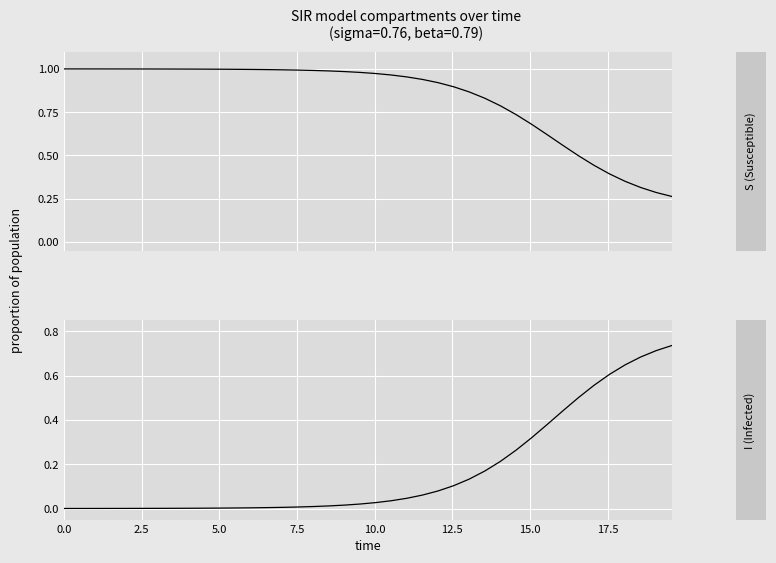

List the series in order of their overall mean, lowest first.

I, S